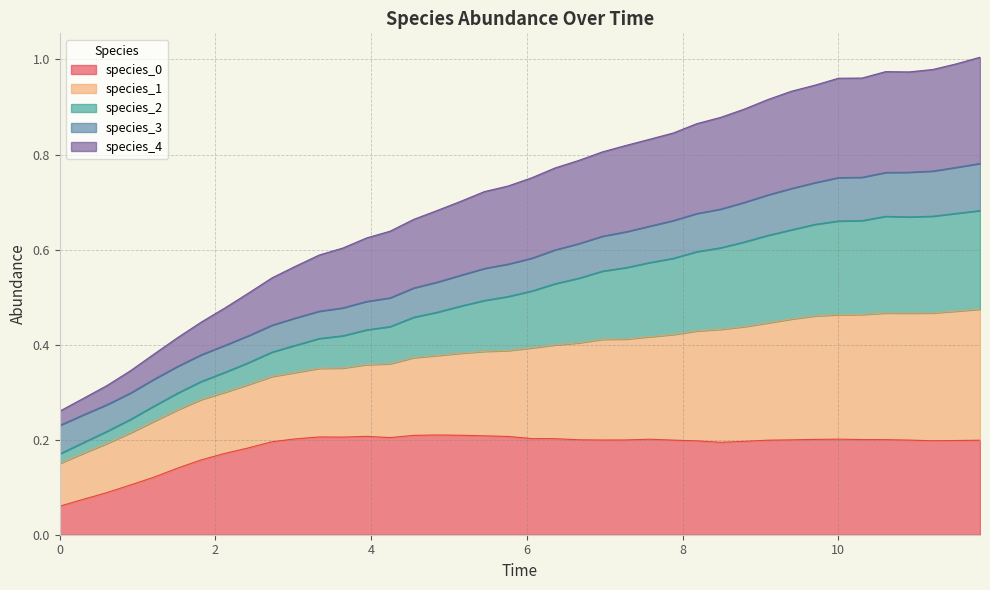

What is the average value of the species_0 series?

0.2